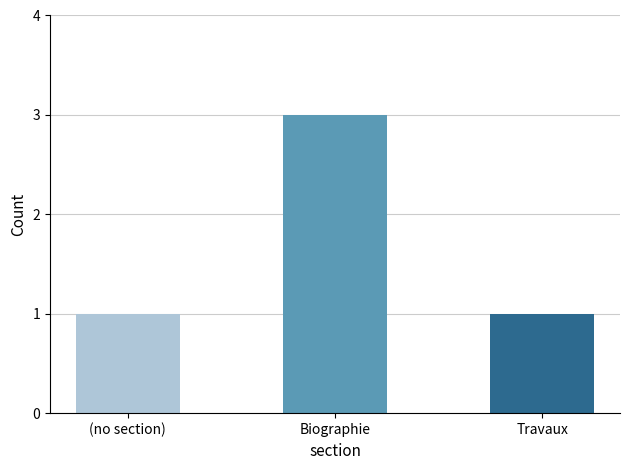

True or false: the data shows 5 at Biographie.

False